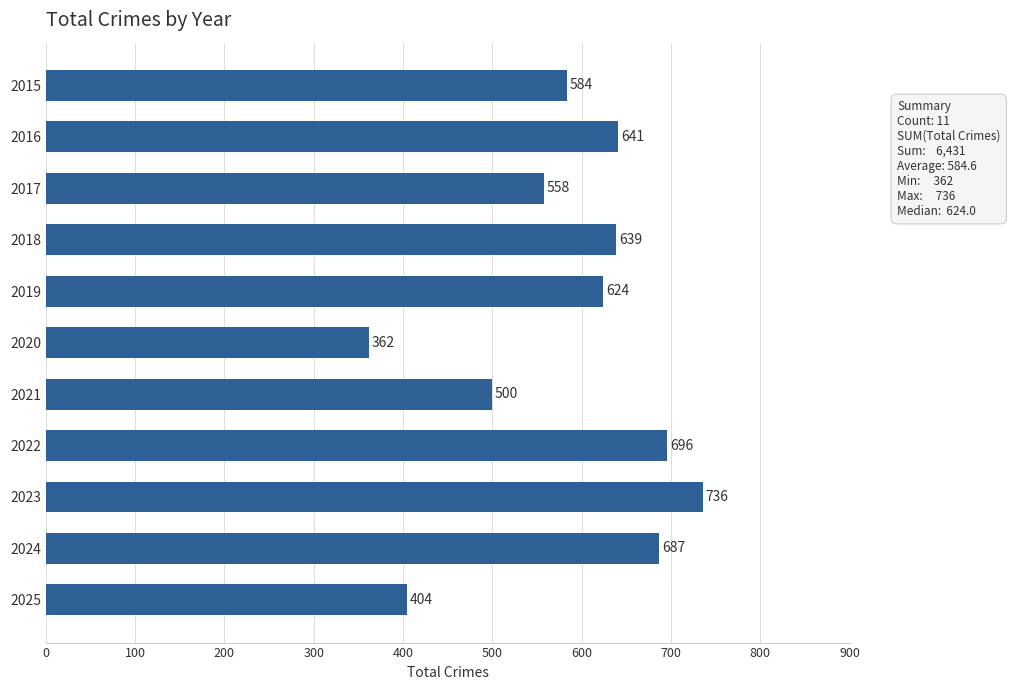

At which label is the value closest to 549?

2017